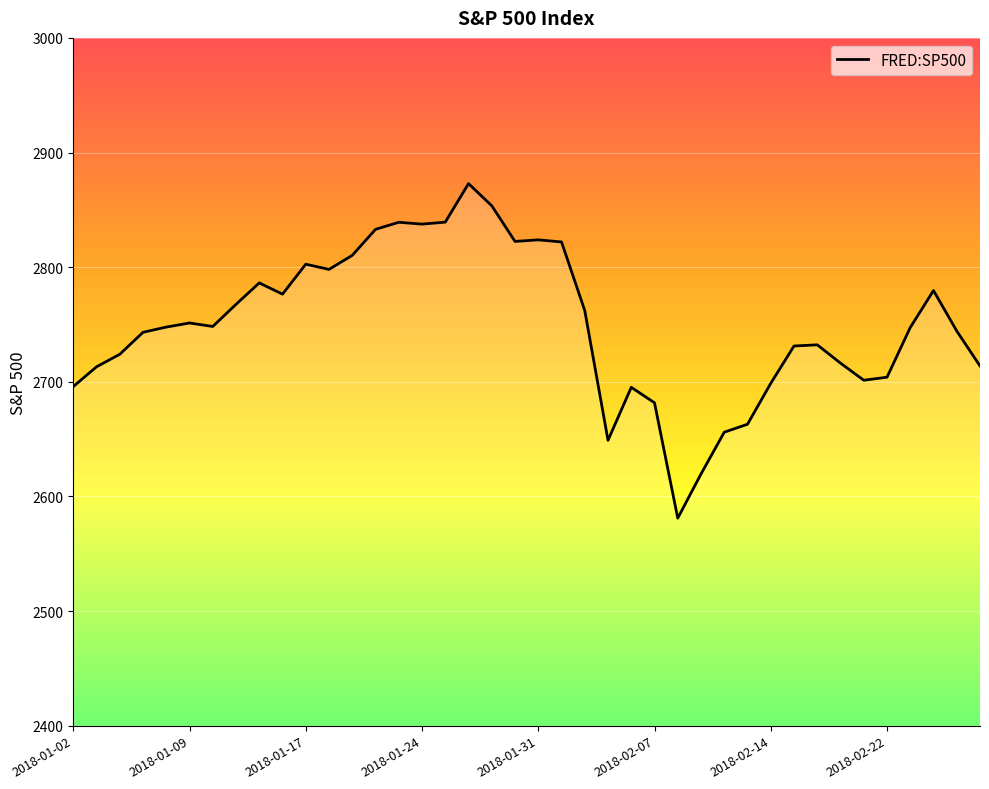

What is the smallest value displayed?

2581.0